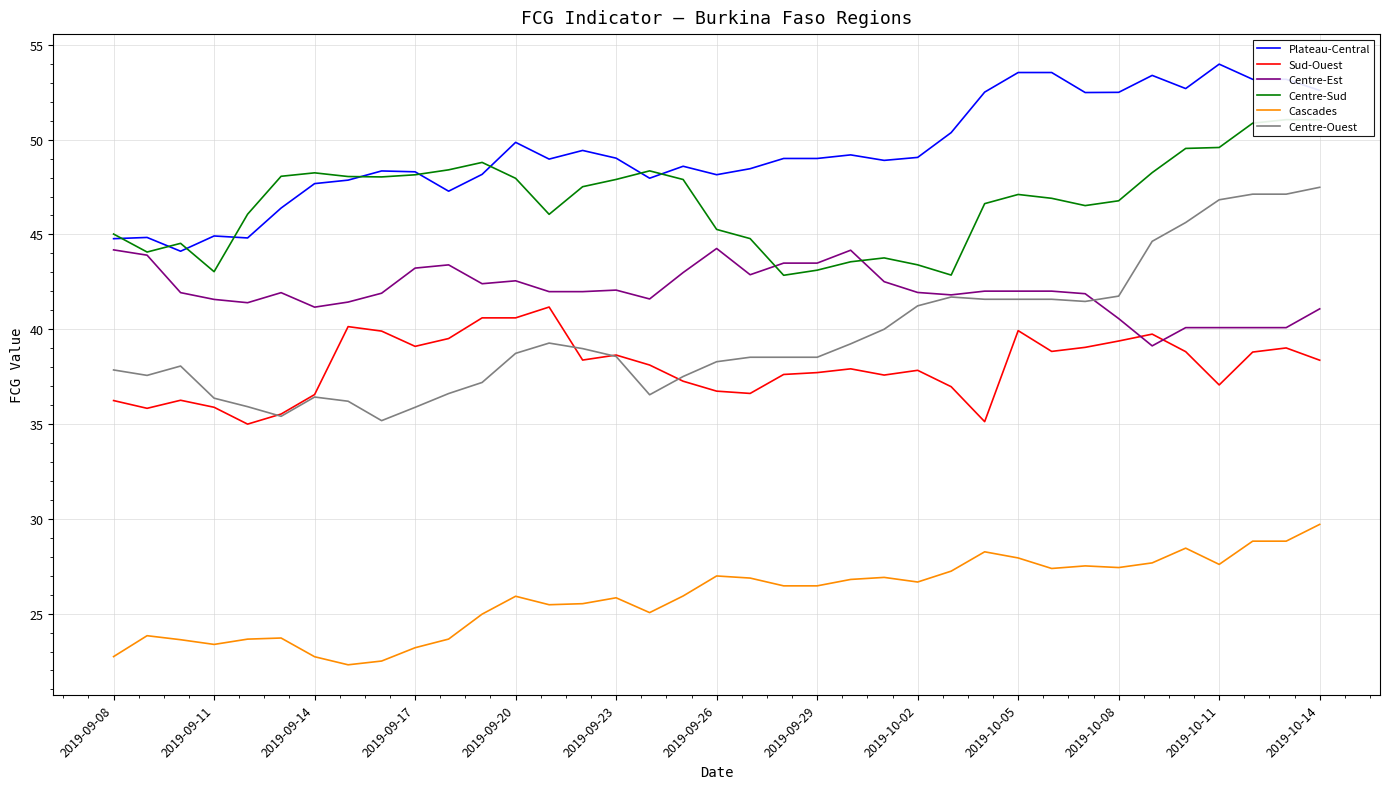

What are all the series names shown in the legend?

Plateau-Central, Sud-Ouest, Centre-Est, Centre-Sud, Cascades, Centre-Ouest